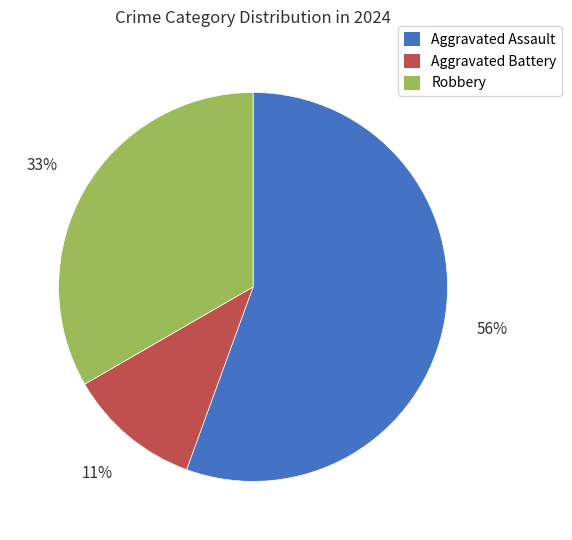

Between Aggravated Battery and Aggravated Assault, which is larger?

Aggravated Assault